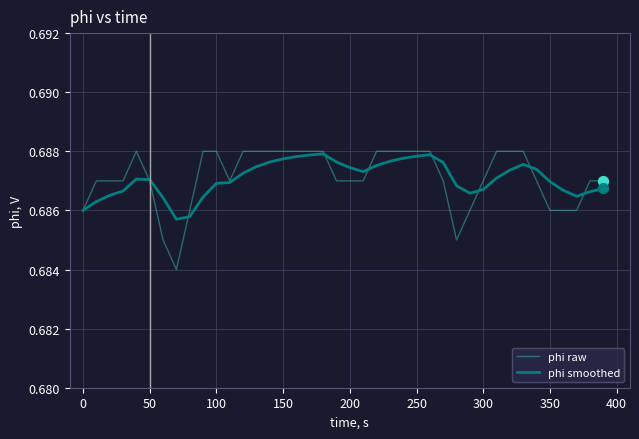

Which series has the widest spread of values?

phi raw